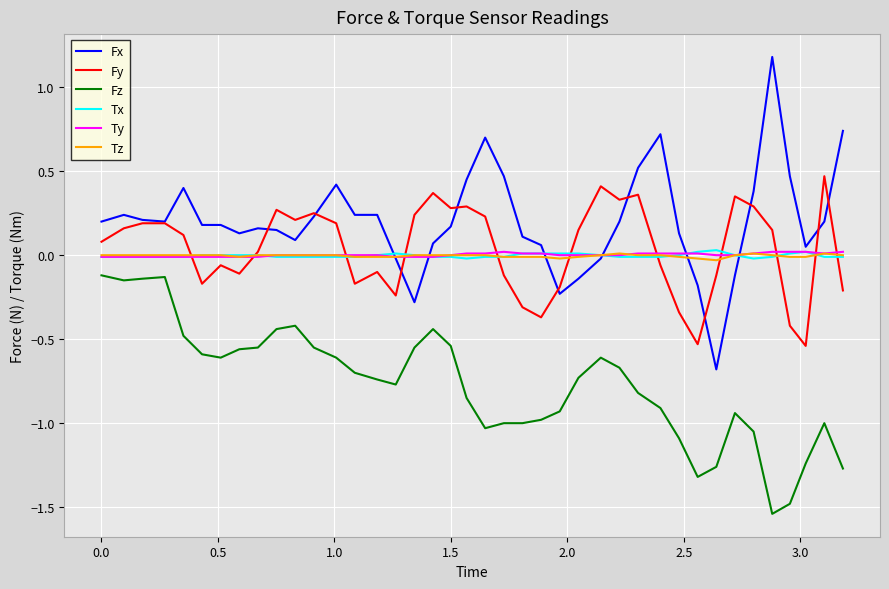

True or false: Fz and Fx cross at least once.

False